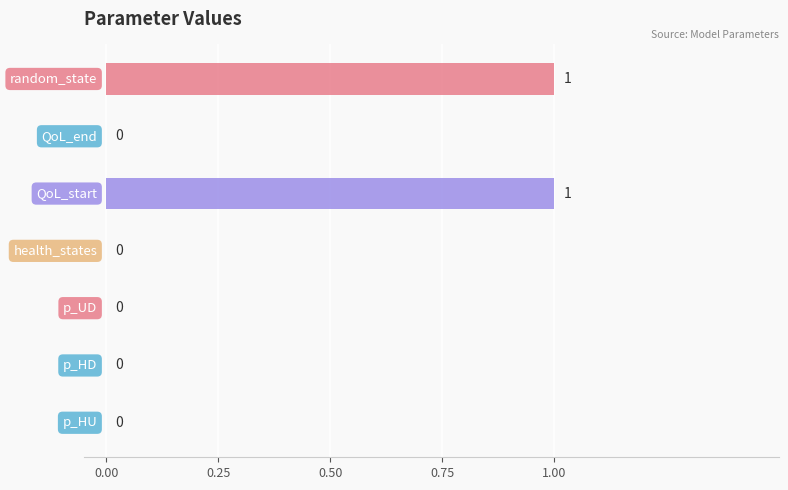

How many distinct data groups are displayed?

1